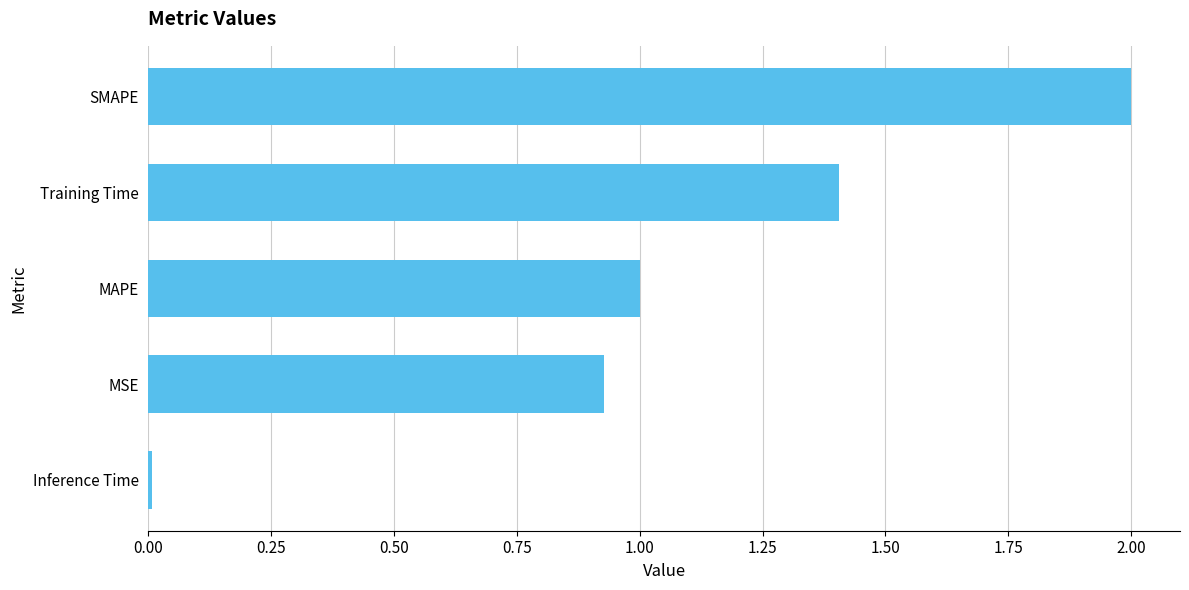

What is the difference between the second highest and second lowest values?

0.5